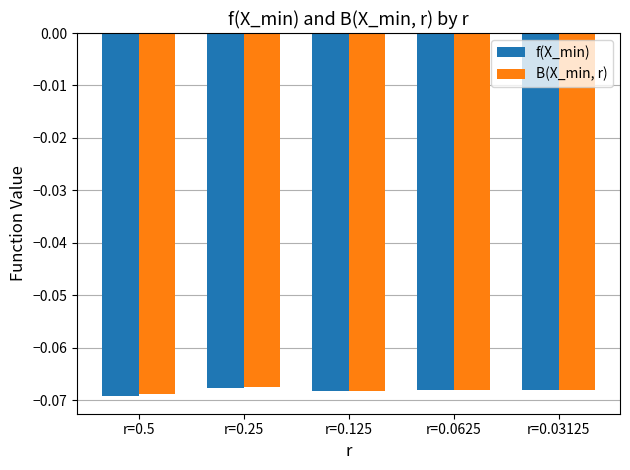

Does the chart contain stacked bars?

No